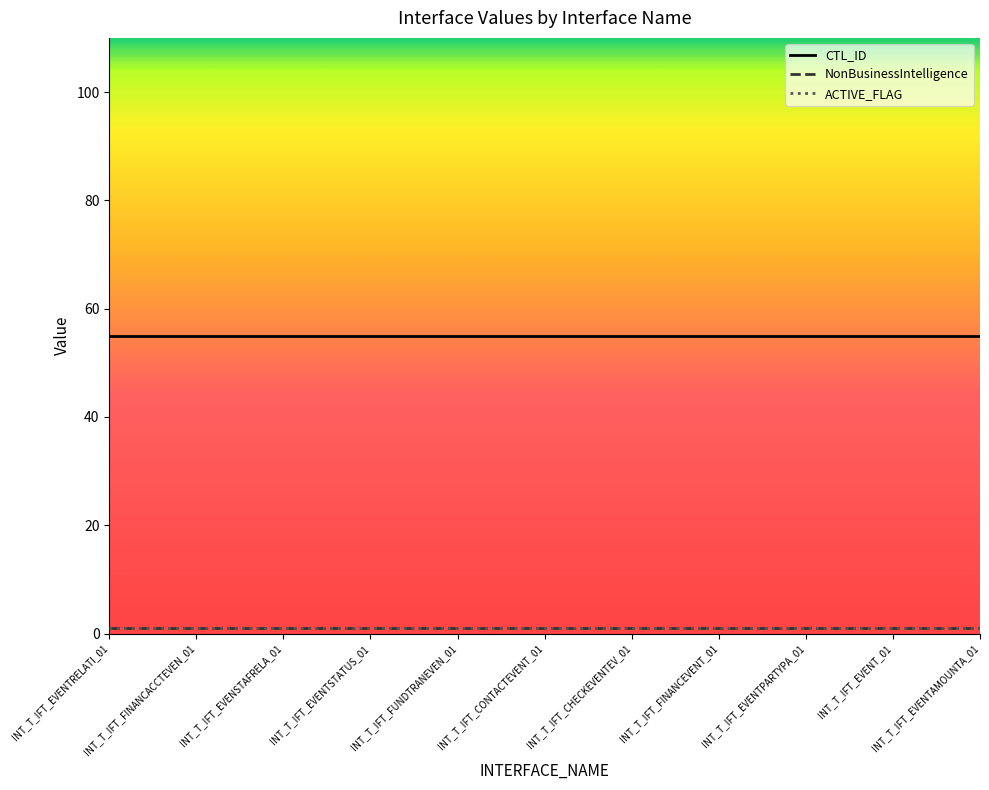

How many lines are shown in the chart?

3